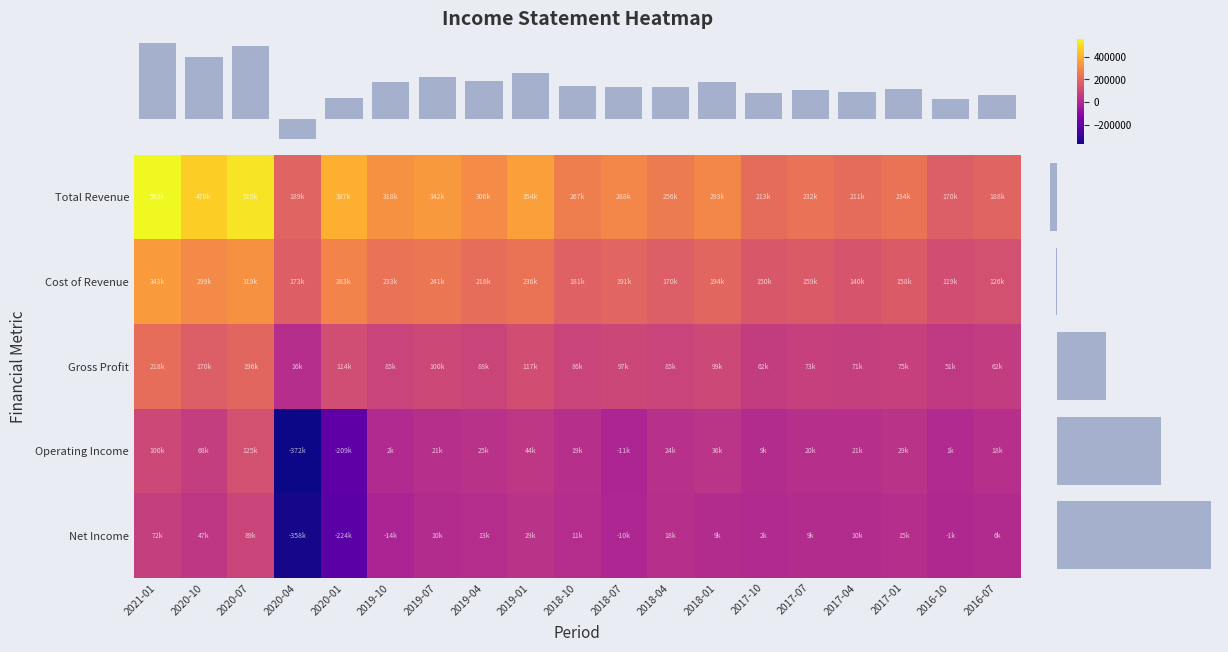

Is the value of Total Revenue at 2020-10 greater than the value of Cost of Revenue at 2017-07?

Yes